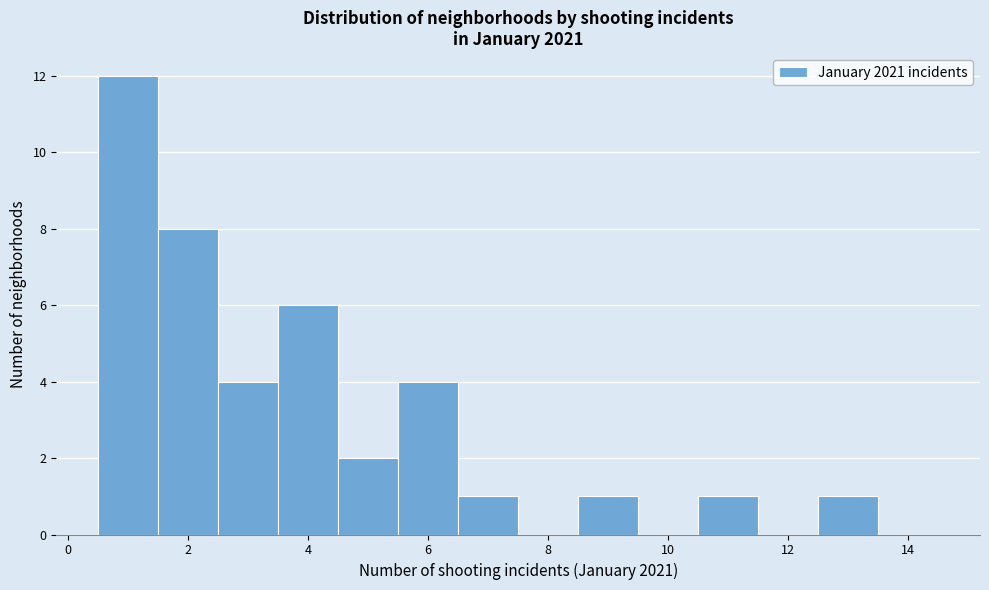

Reading left to right, transcribe this chart: for each bar, give the range it covers on the x-axis and its height. Neither the bar edges nor the heights are printed on the chart, so give them approximately, as read against the axes.

0.5 to 1.5: 12
1.5 to 2.5: 8
2.5 to 3.5: 4
3.5 to 4.5: 6
4.5 to 5.5: 2
5.5 to 6.5: 4
6.5 to 7.5: 1
7.5 to 8.5: 0
8.5 to 9.5: 1
9.5 to 10.5: 0
10.5 to 11.5: 1
11.5 to 12.5: 0
12.5 to 13.5: 1
13.5 to 14.5: 0